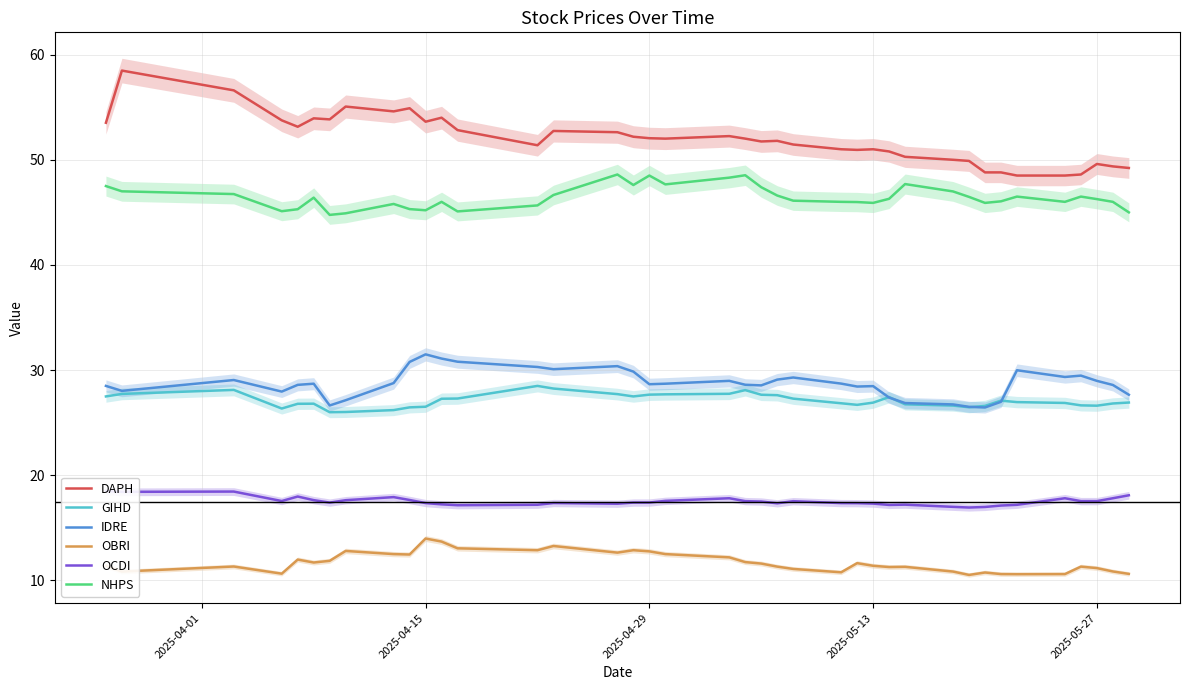

True or false: DAPH and OBRI cross at least once.

False